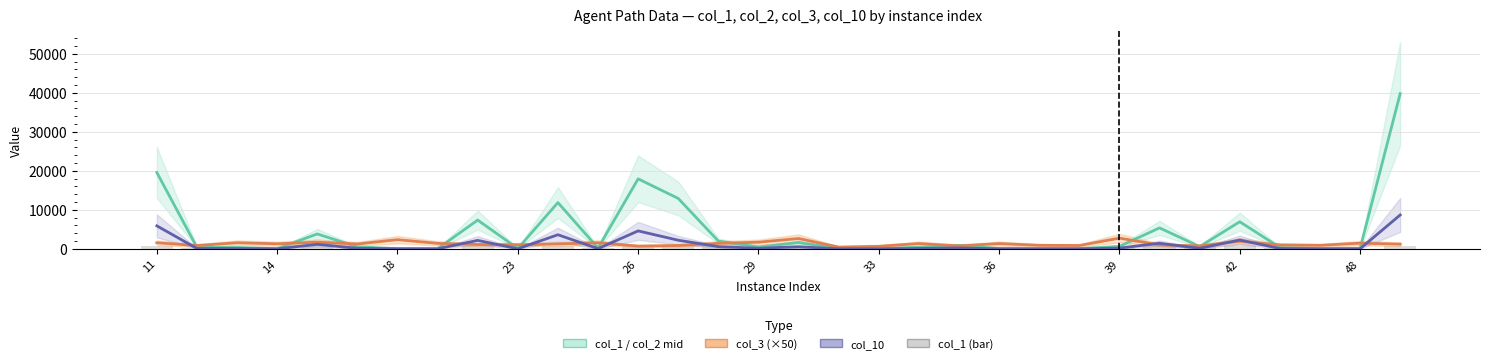

At which category does the chart reach its minimum across all series?

14